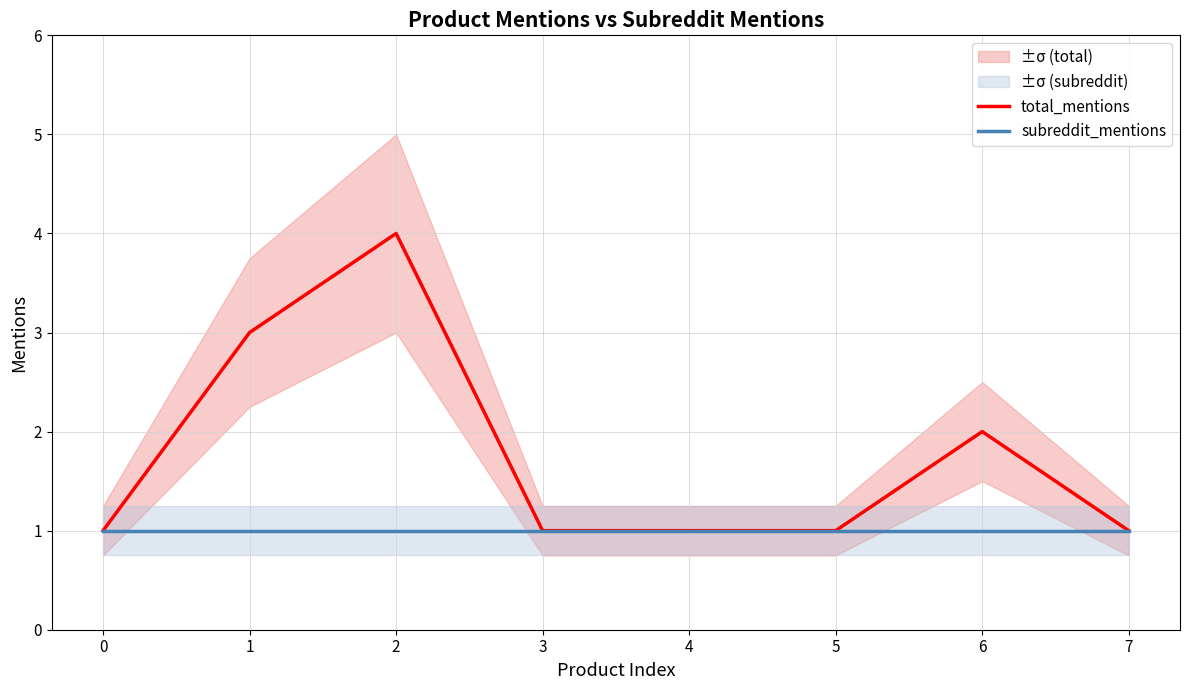

Which series has the widest spread of values?

total_mentions